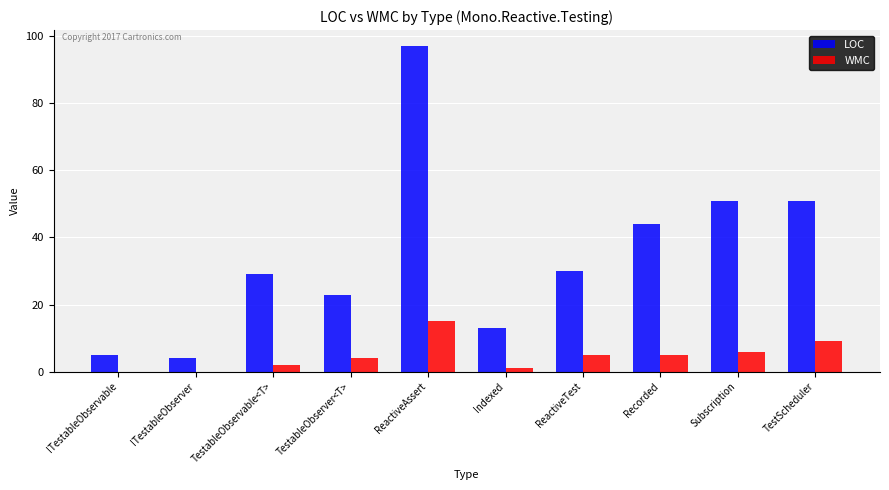

How many data points does each series have?

10